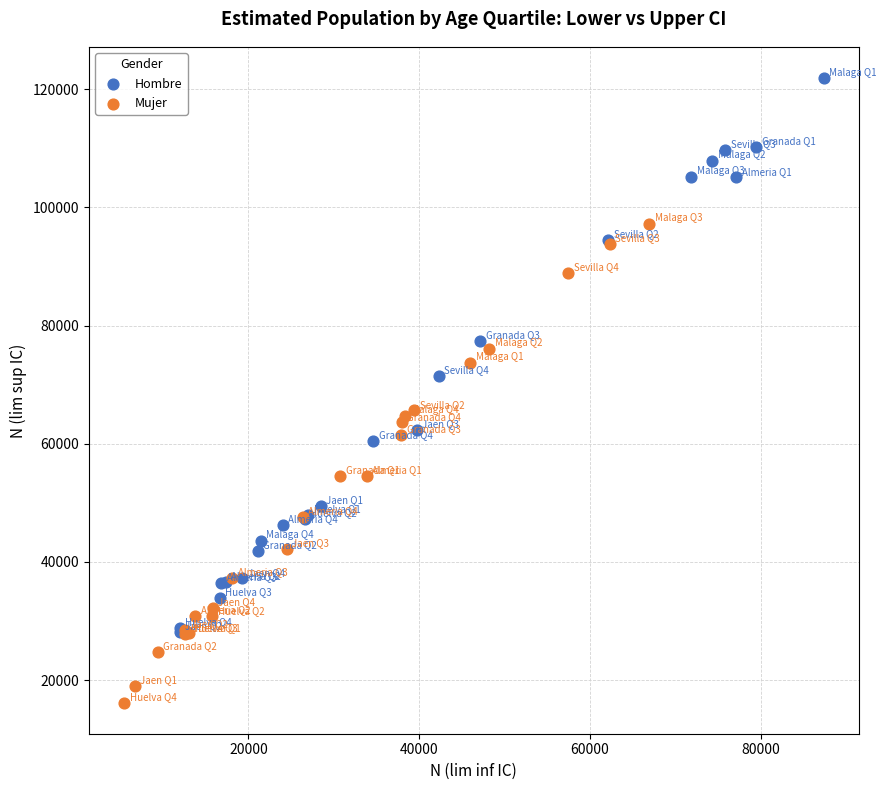

Which series reaches the minimum Y coordinate?

Mujer